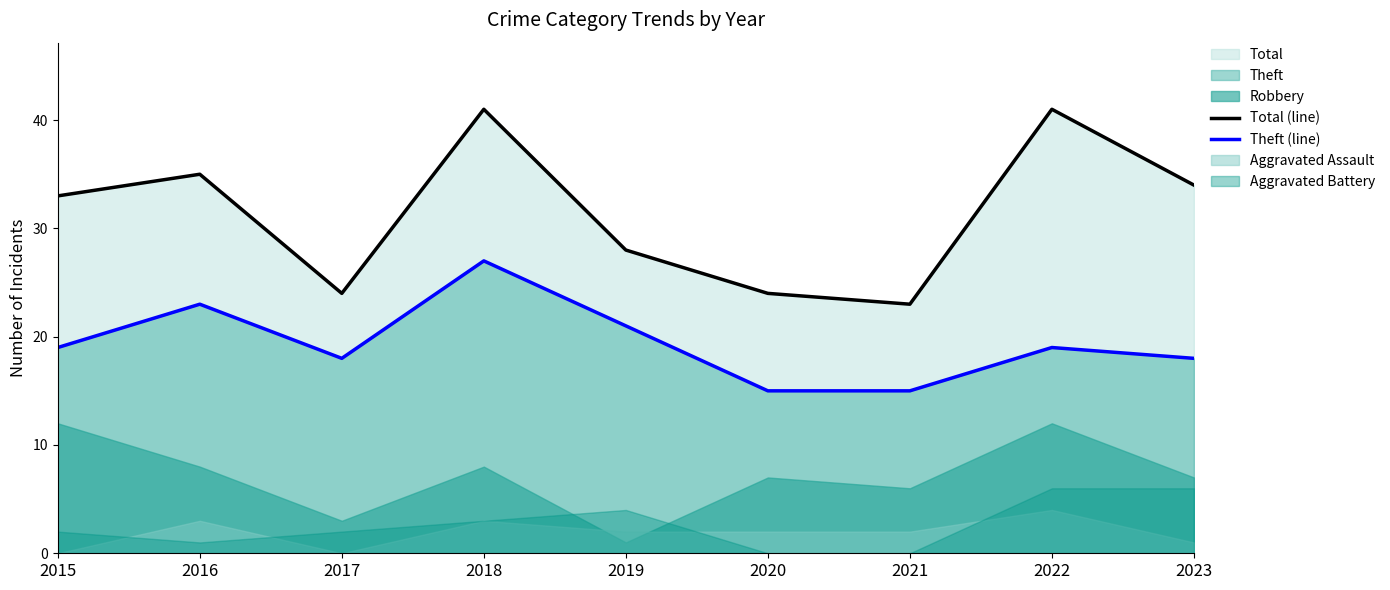

Which series changed the most between 2021 and 2023?

Total (line)